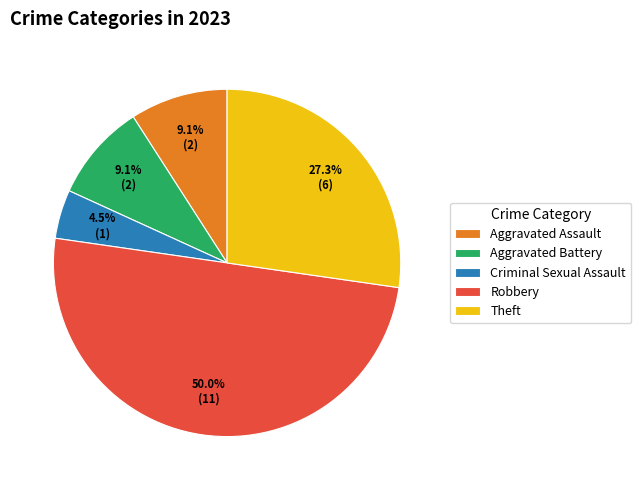

Is Aggravated Assault the majority of the pie?

No